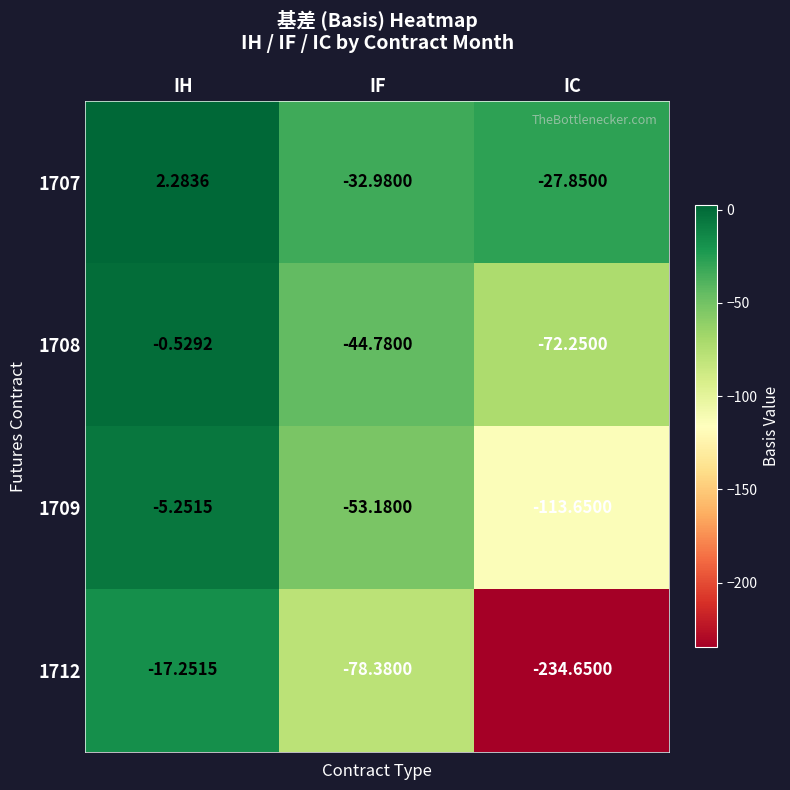

Which label corresponds to the largest value in the chart?

IH